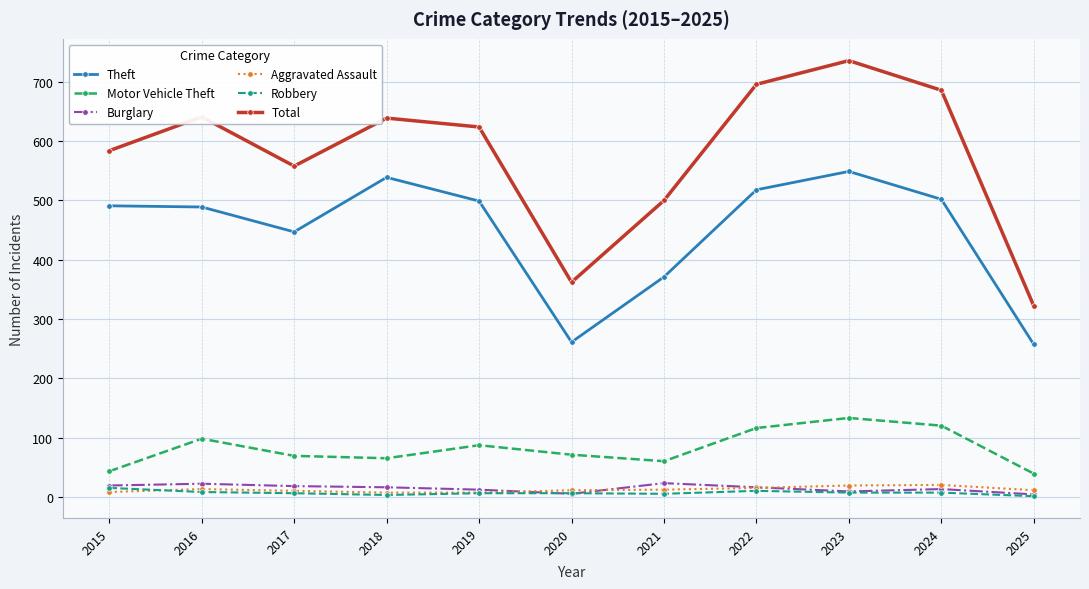

Is the value of Theft at 2019 greater than the value of Motor Vehicle Theft at 2021?

Yes